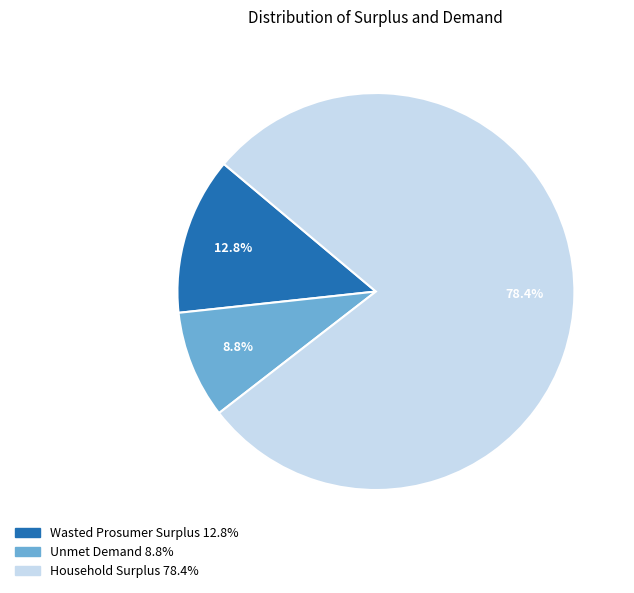

What is the smallest slice in the pie chart?

Unmet Demand